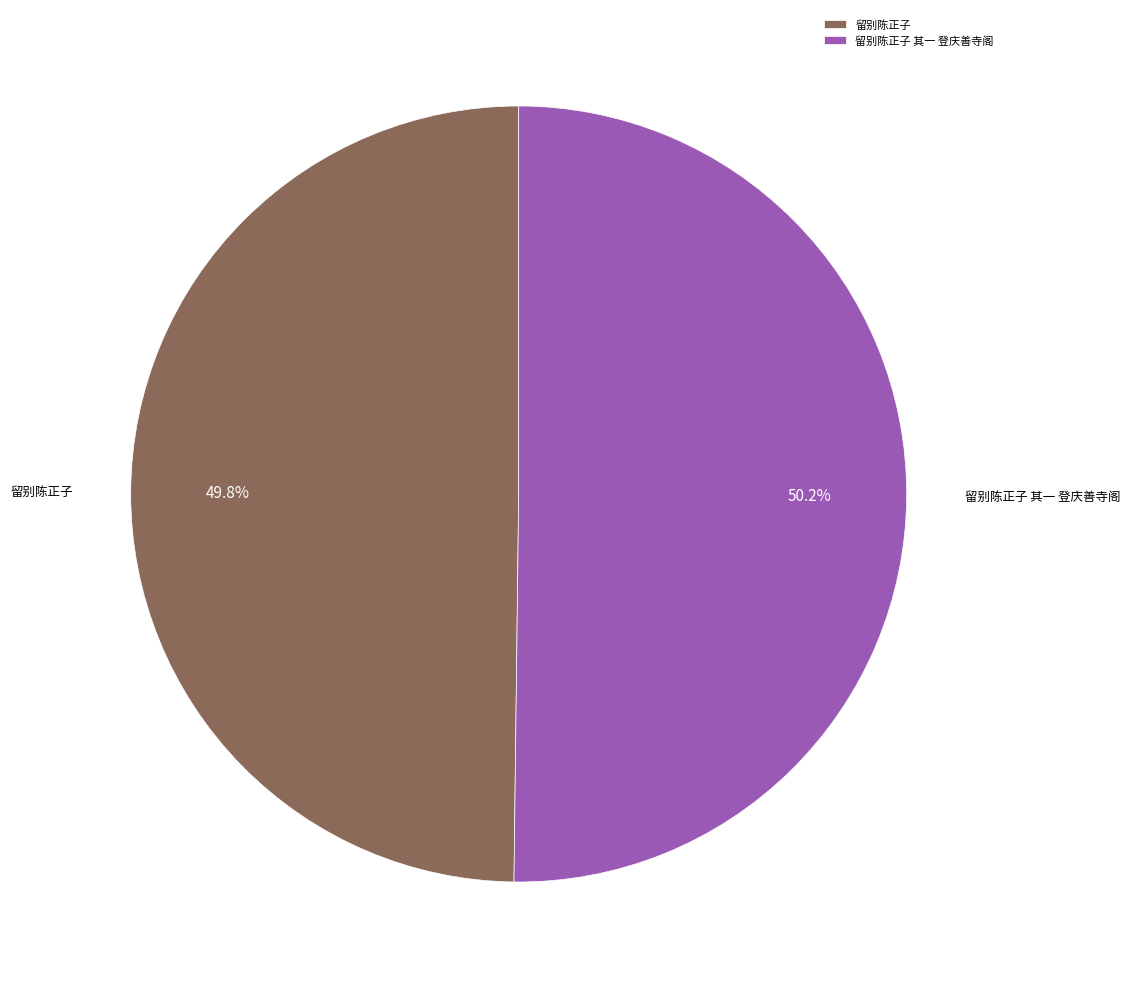

Approximately how many times larger is the value at 留别陈正子 其一 登庆善寺阁 compared to 留别陈正子?

1.0